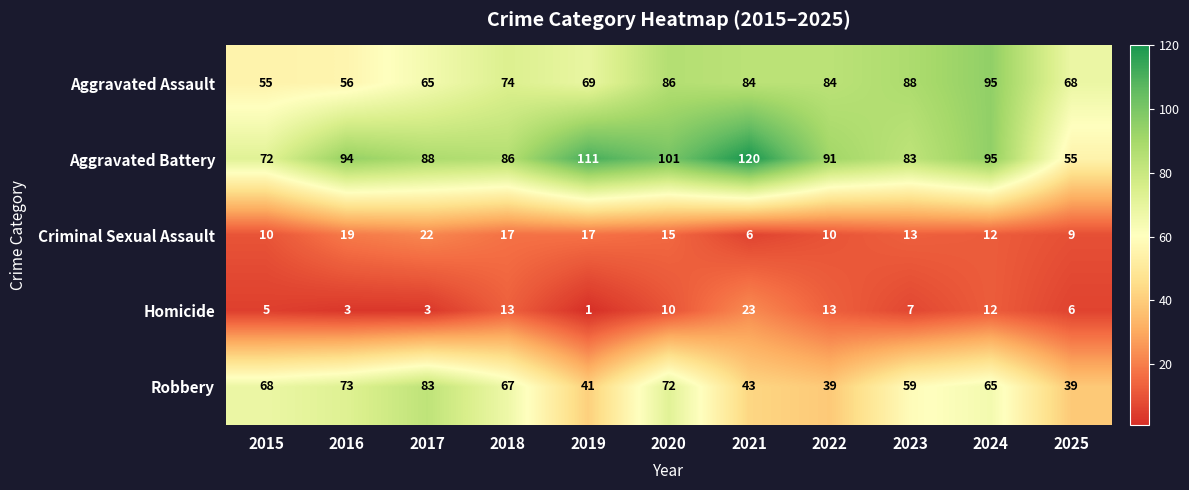

The Homicide series shows 7 at 2022. True or false?

False